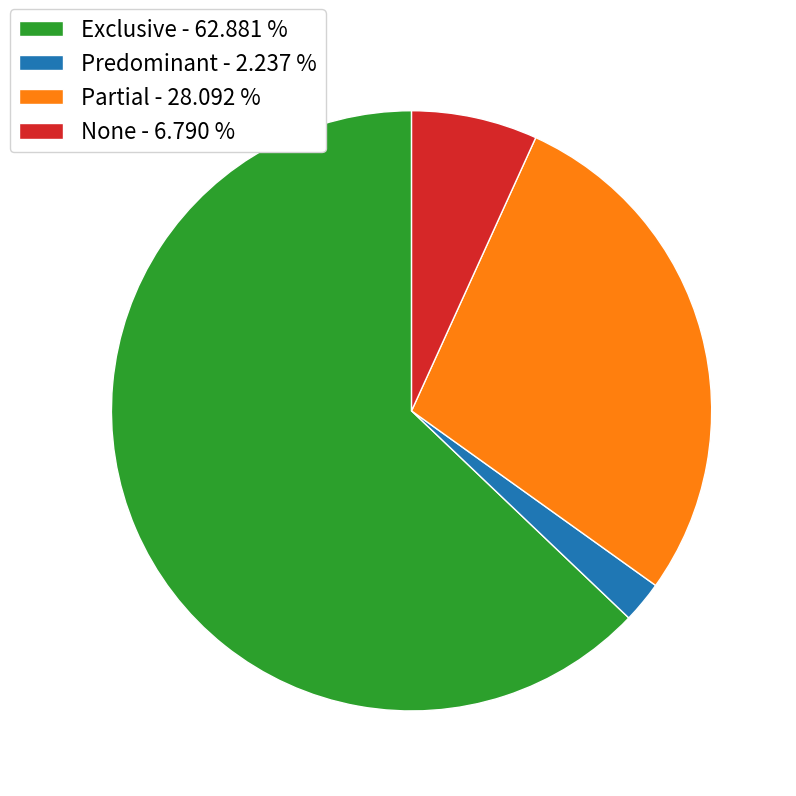

Is the sum of Partial - 28.092 % and Predominant - 2.237 % greater than half?

No